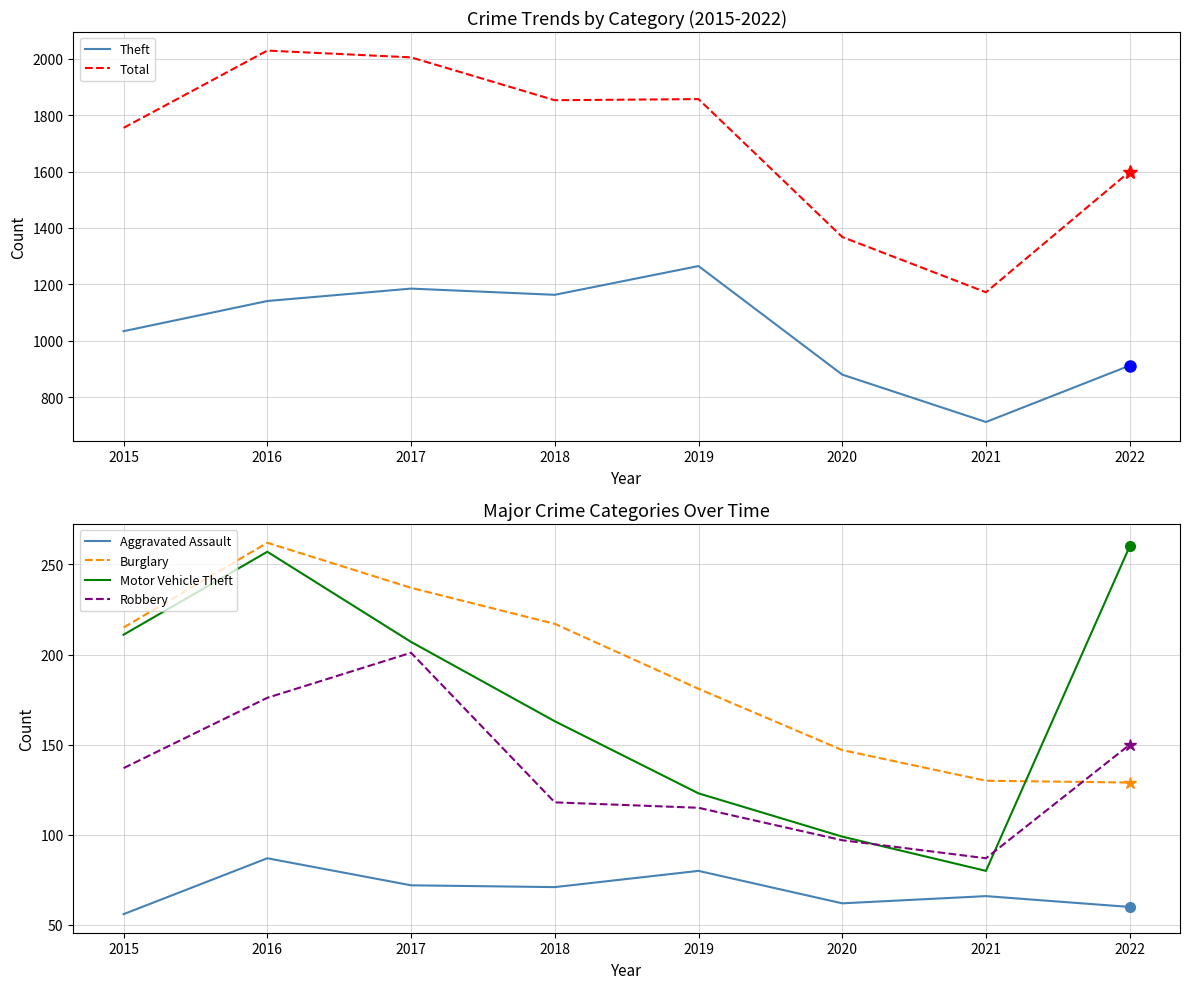

True or false: Theft and Burglary intersect in this chart.

False